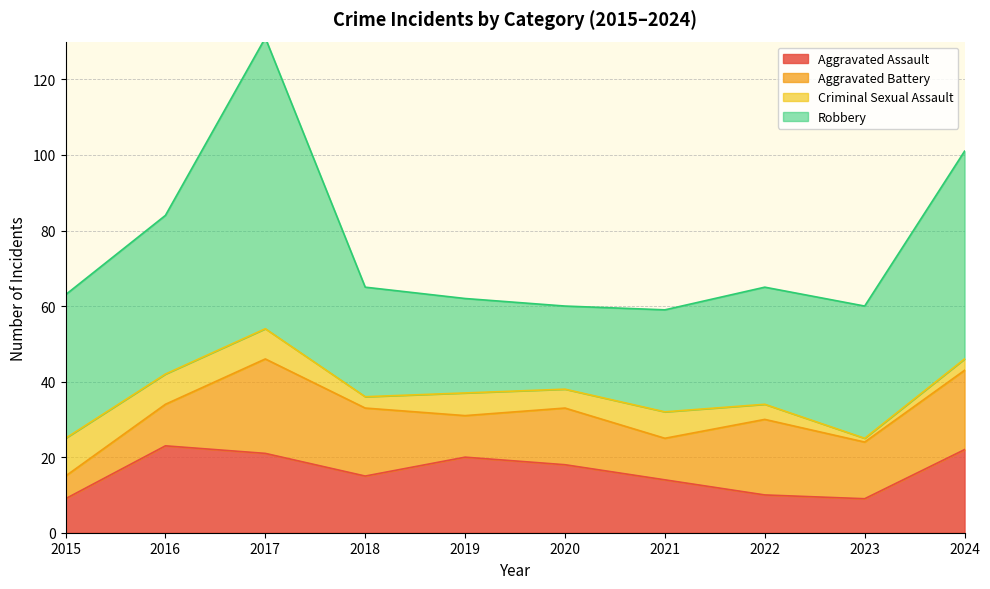

In Aggravated Assault, how many points are higher than both neighbors (excluding endpoints)?

2